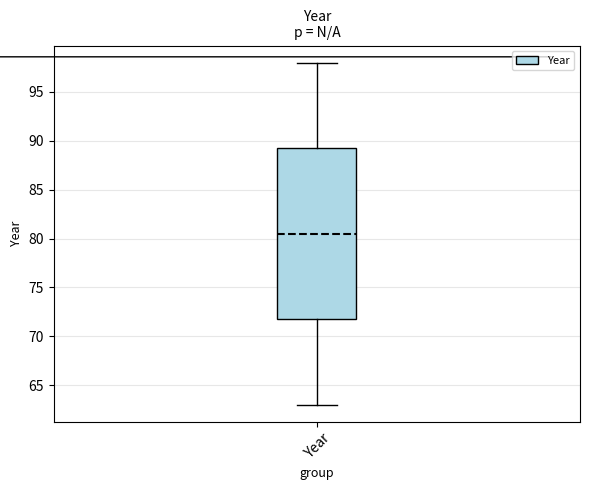

Transcribe this box plot: give where the median line is, the range the box spans, and where the two whiskers end, as read against the y-axis. The values are not printed on the chart, so give them approximately, as read against the axis.

median 80.5, box 72.0 to 89.5, whiskers 63.0 to 98.0